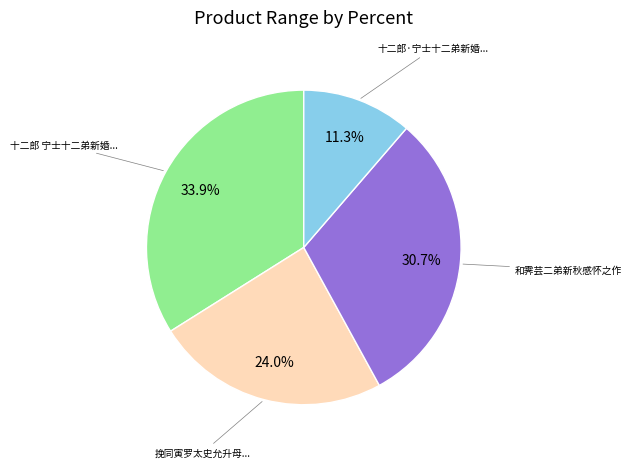

To the nearest percent, what is the difference between the largest and smallest slice percentages?

23%